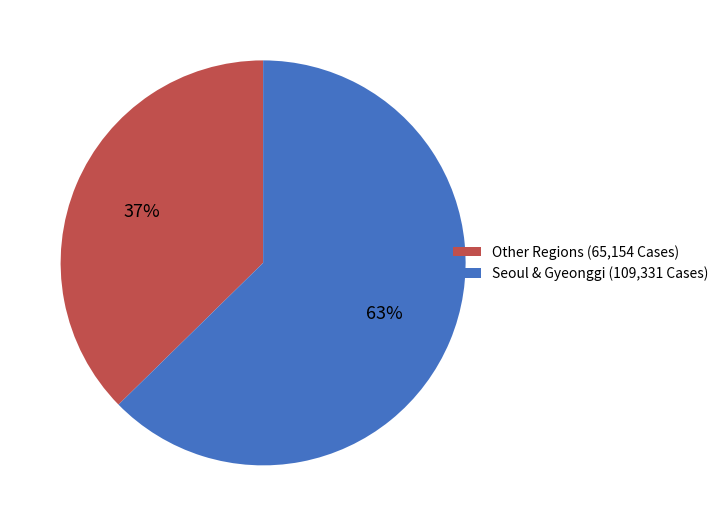

Rank the categories by value from highest to lowest.

Seoul & Gyeonggi (109,331 Cases), Other Regions (65,154 Cases)